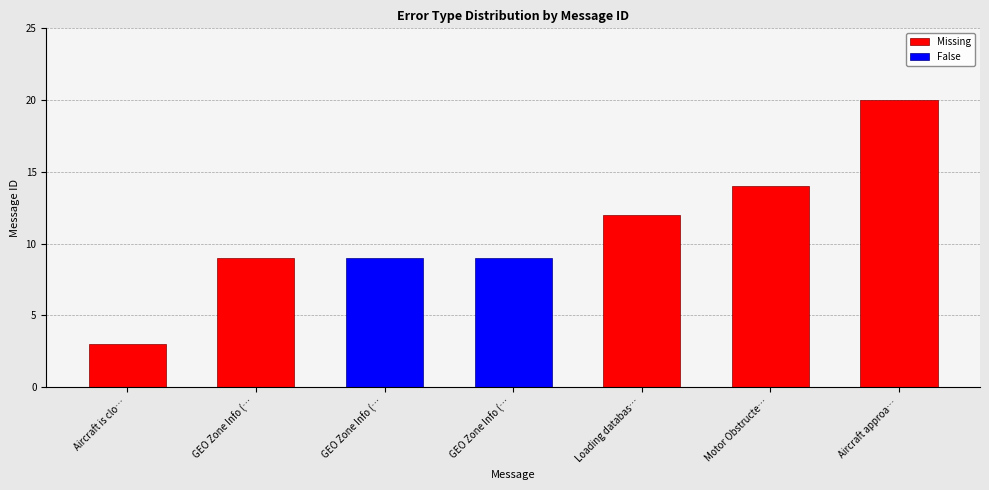

Rank the series at Motor Obstructe… from highest to lowest value.

Missing, False